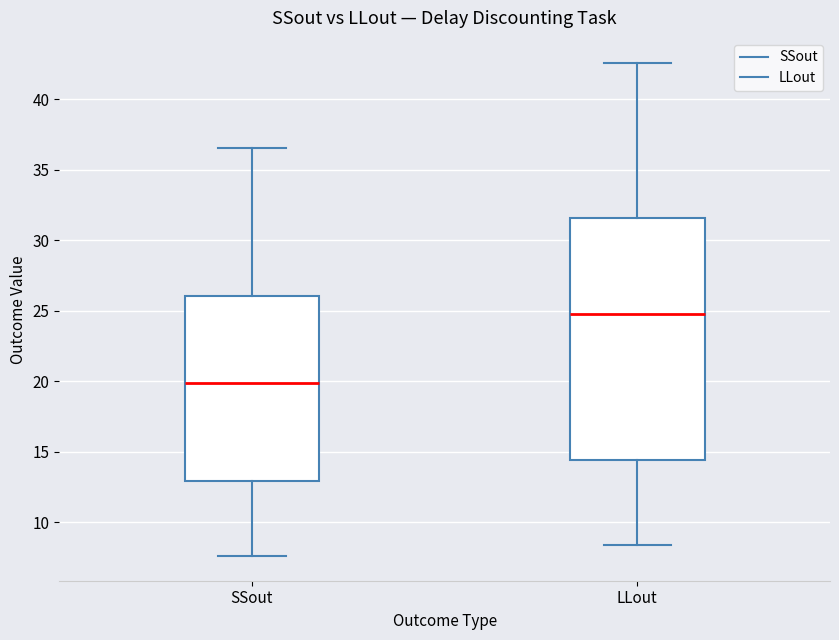

Reading left to right, read every box against the y-axis: the position of its median line, the range the box covers, and the ends of its whiskers. The values are not printed on the chart, so give them approximately, as read against the axis.

SSout: median 20.0, box 13.0 to 26.0, whiskers 7.5 to 36.5
LLout: median 24.5, box 14.5 to 31.5, whiskers 8.5 to 42.5